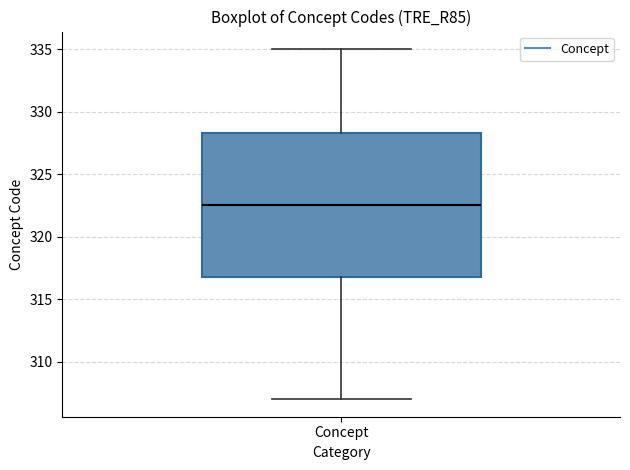

Transcribe this box plot: give where the median line is, the range the box spans, and where the two whiskers end, as read against the y-axis. The values are not printed on the chart, so give them approximately, as read against the axis.

median 322.5, box 317.0 to 328.5, whiskers 307.0 to 335.0